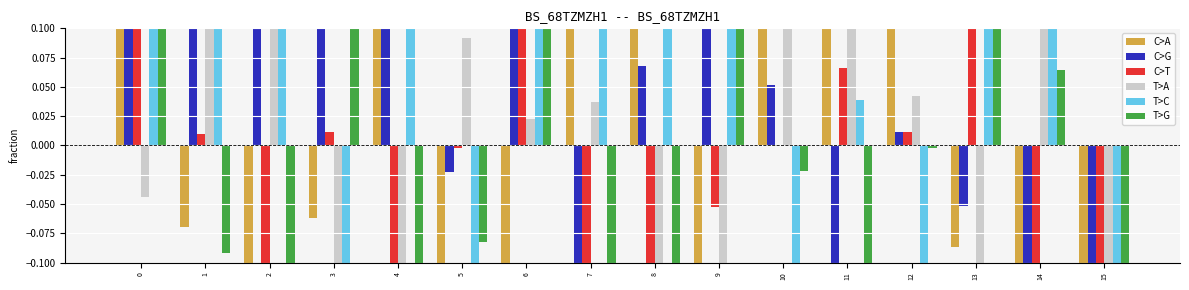

True or false: T>C has a value of 0.4 at 9.

False